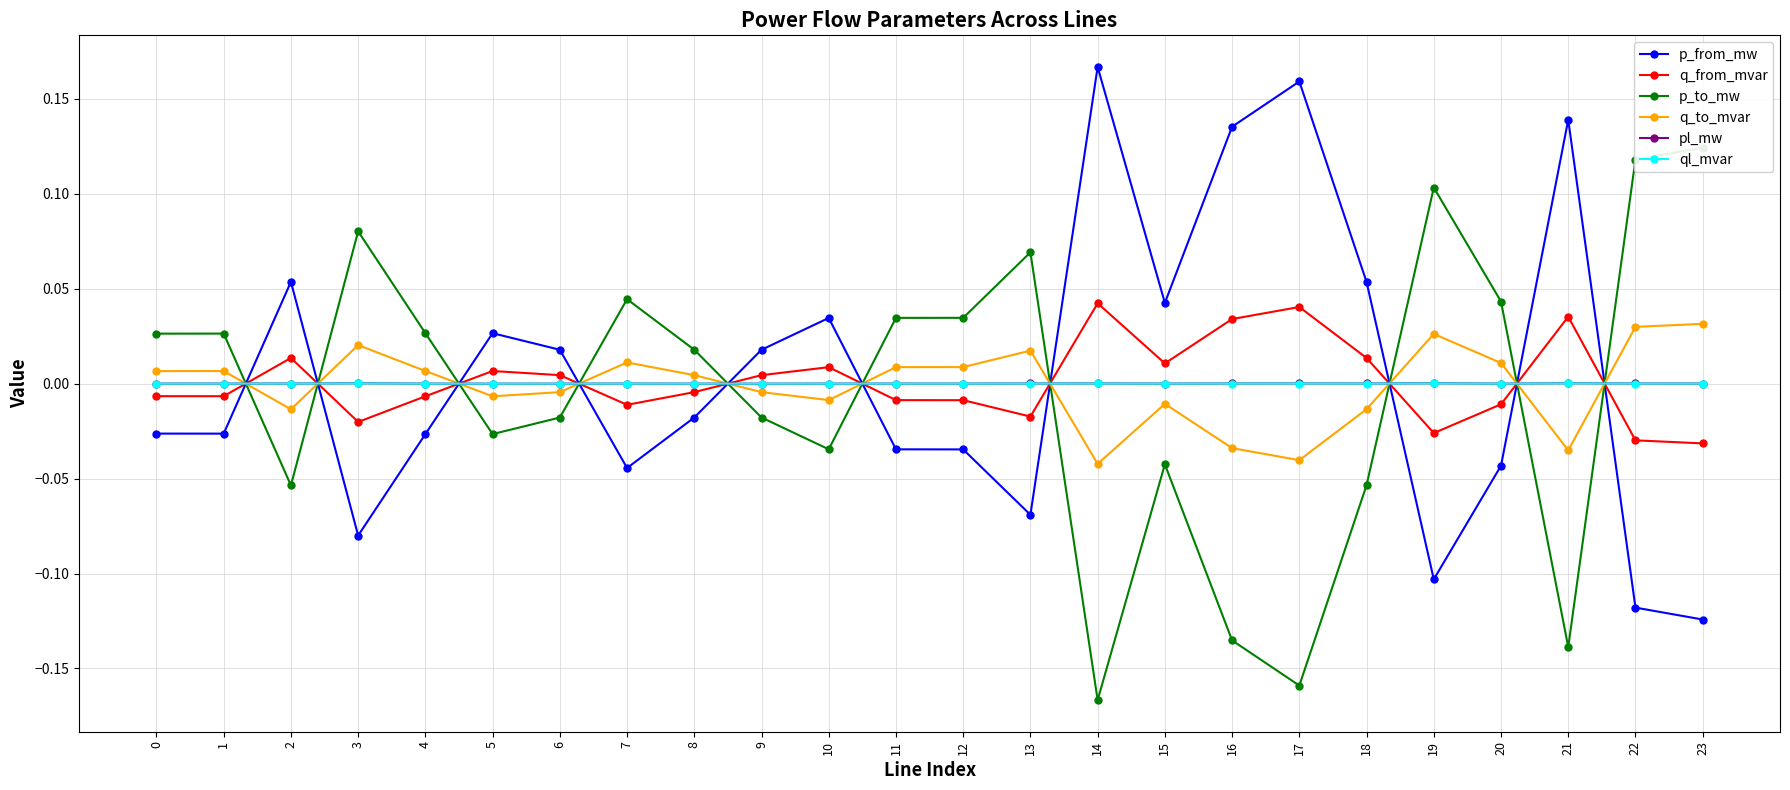

Count the number of data series in this chart.

6